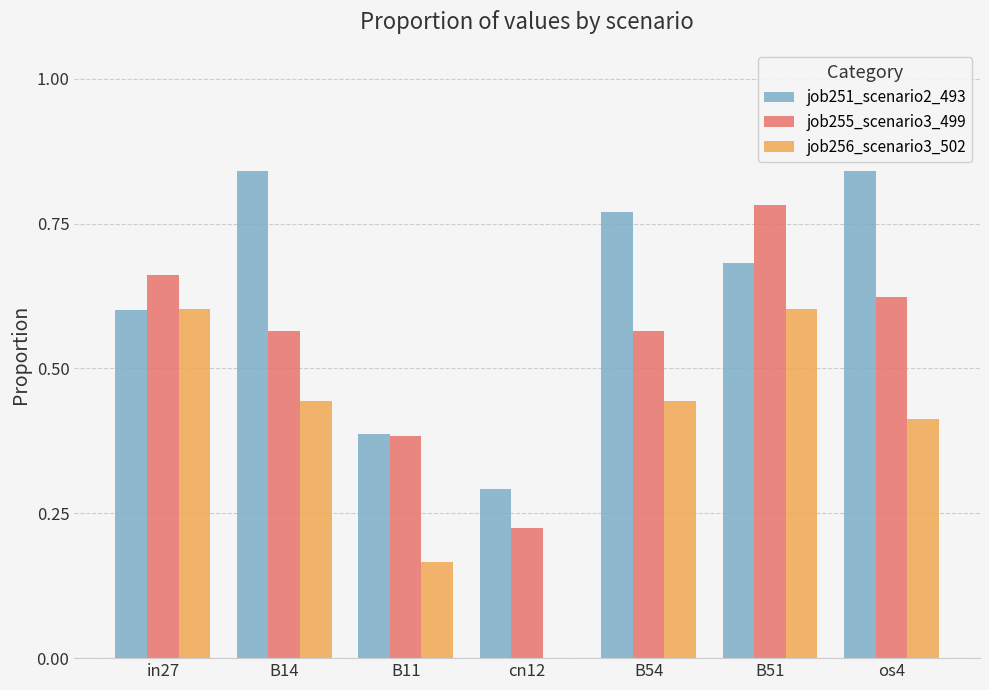

How many job256_scenario3_502 values are between 0 and 1?

7